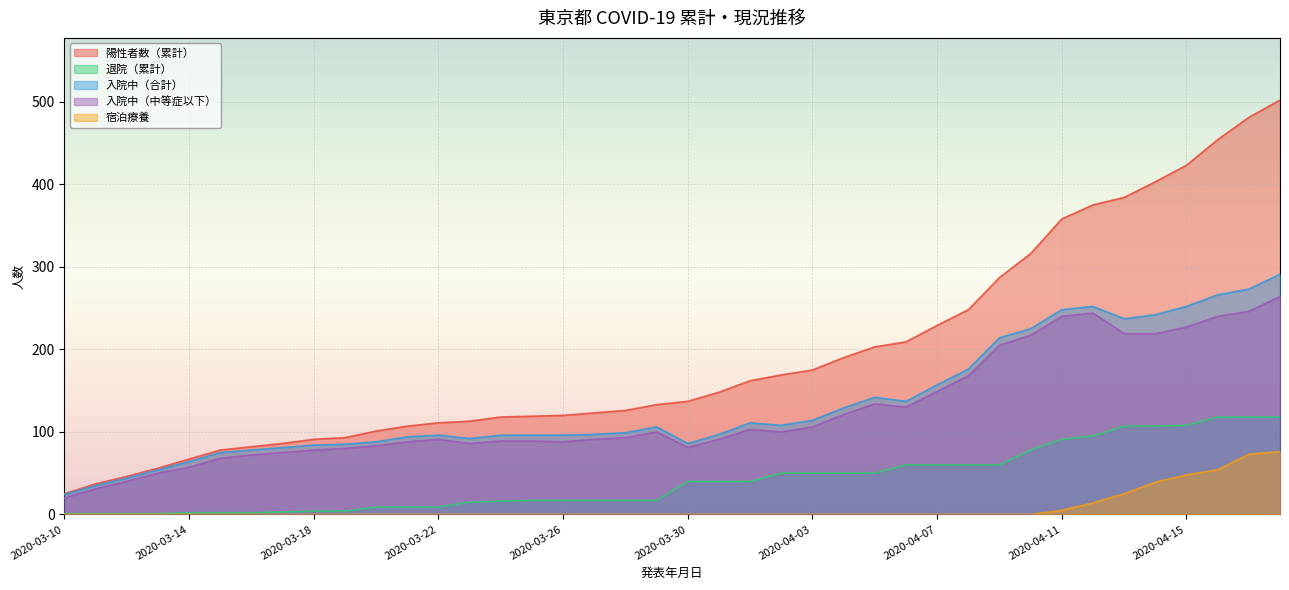

Is the value of 宿泊療養 at 2020-03-13 greater than the value of 陽性者数（累計） at 2020-03-18?

No